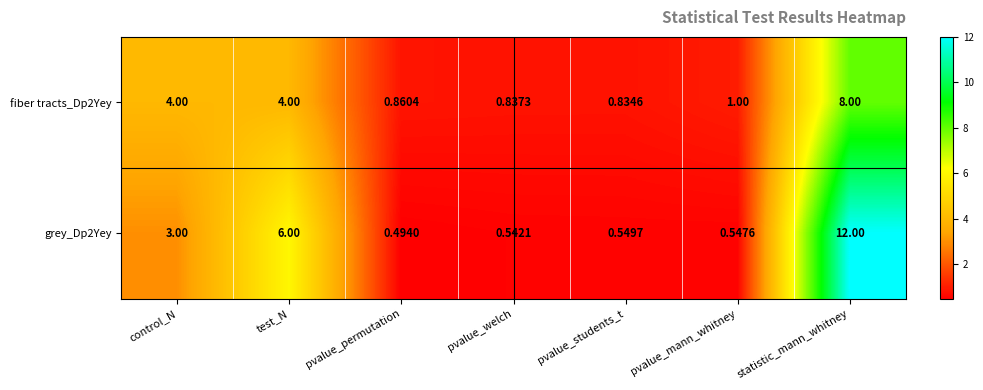

At which label does fiber tracts_Dp2Yey reach its minimum?

pvalue_students_t